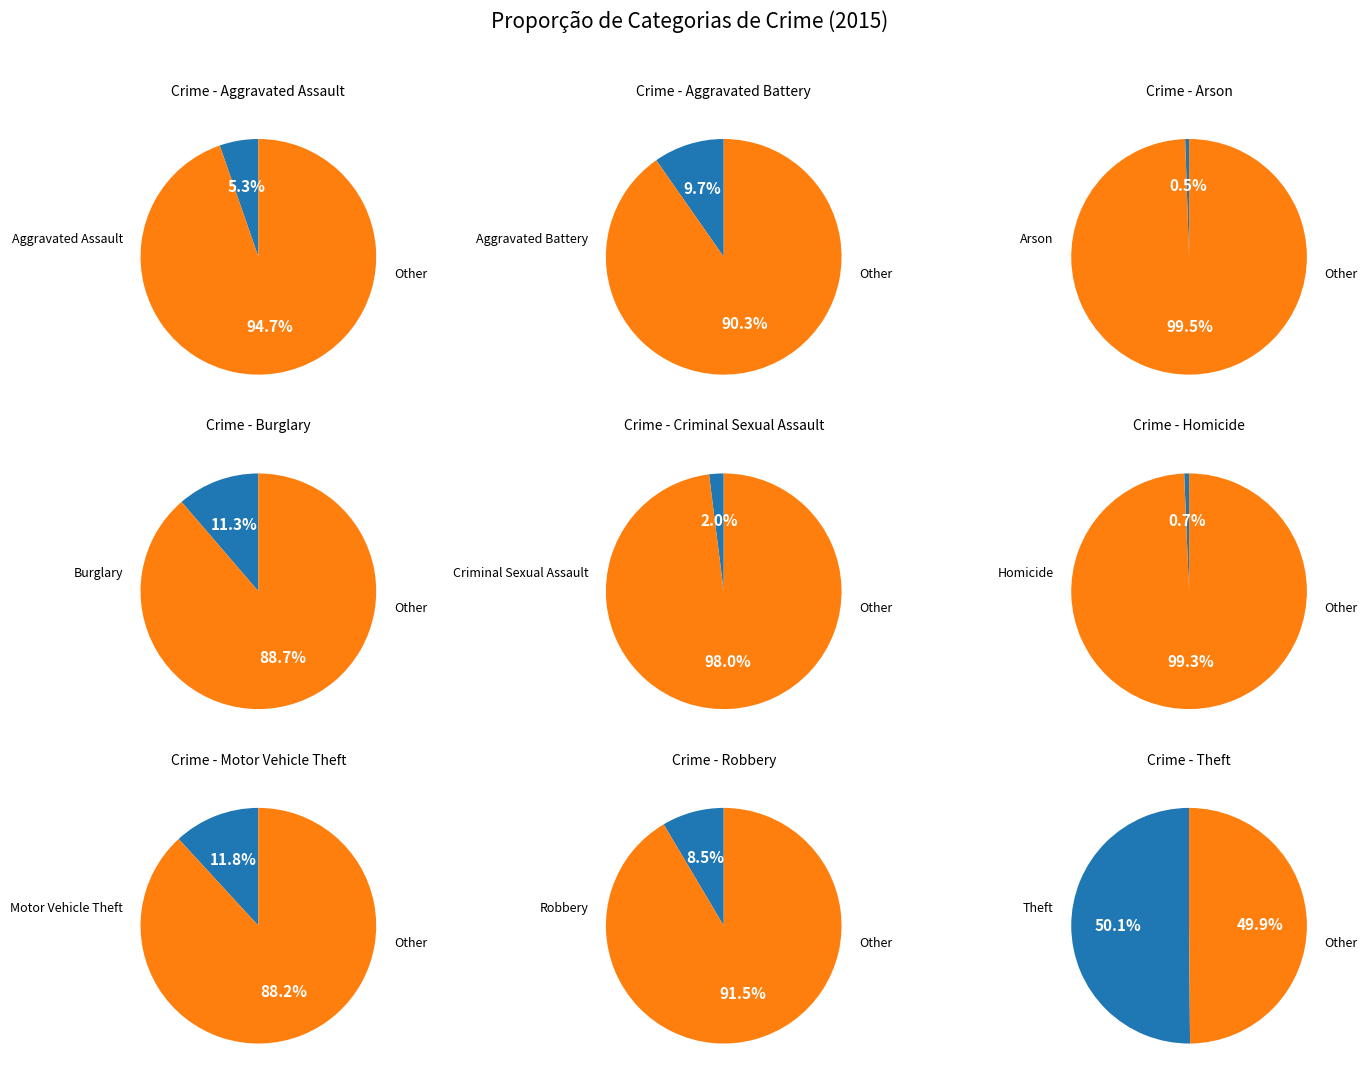

To the nearest percent, what percentage of the pie is Homicide?

1%